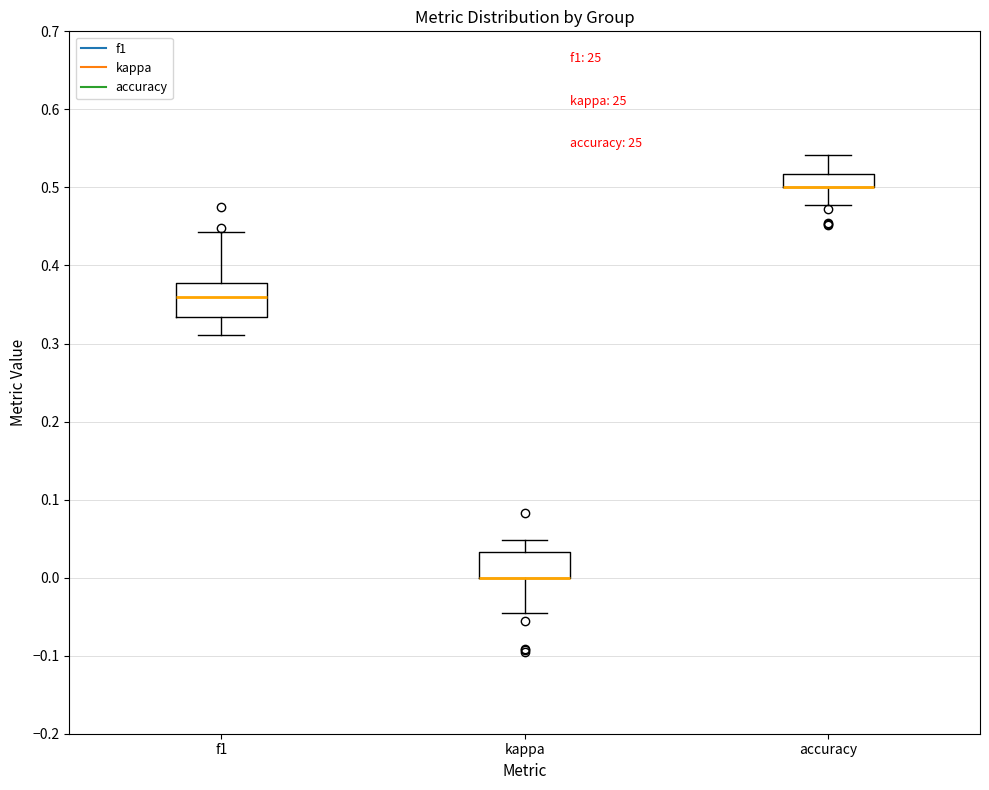

Reading left to right, transcribe this box plot: for each box, give where its median line is, the range the box spans, and where its two whiskers end, as read against the y-axis. The values are not printed on the chart, so give them approximately, as read against the axis.

f1: median 0.36, box 0.33 to 0.38, whiskers 0.31 to 0.44
kappa: median 0.00 (drawn on the box's lower edge), box 0.00 to 0.03, whiskers -0.05 to 0.05
accuracy: median 0.50 (drawn on the box's lower edge), box 0.50 to 0.52, whiskers 0.48 to 0.54